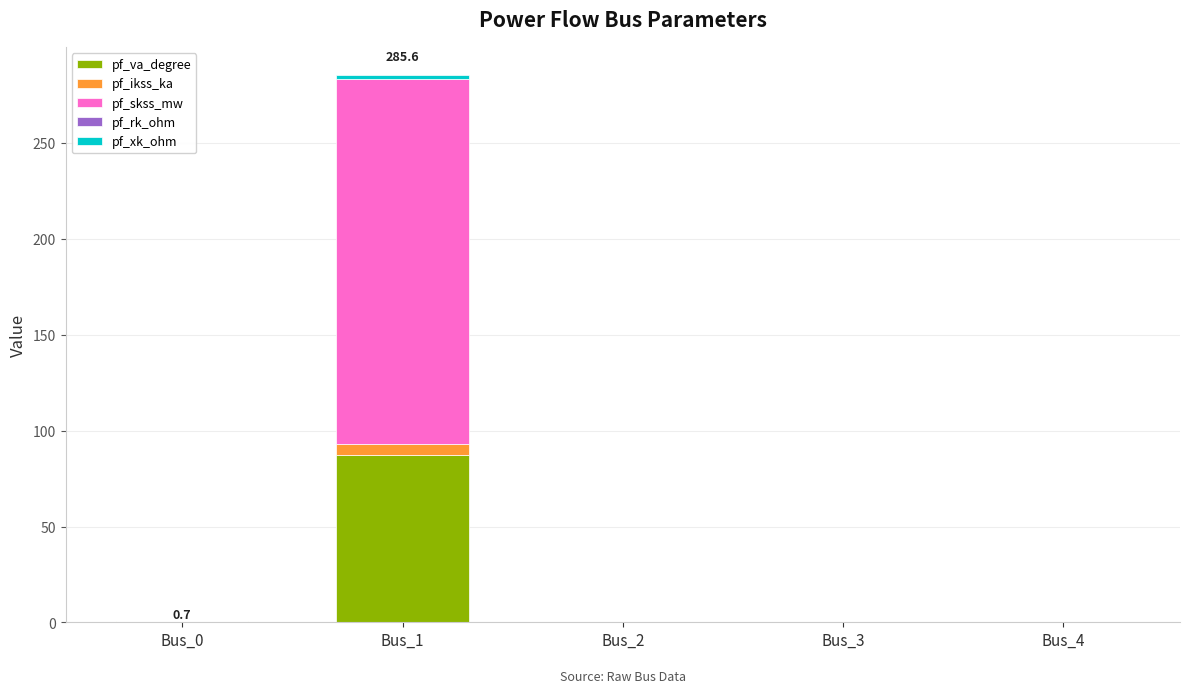

What is the sum of all pf_va_degree values?

88.0